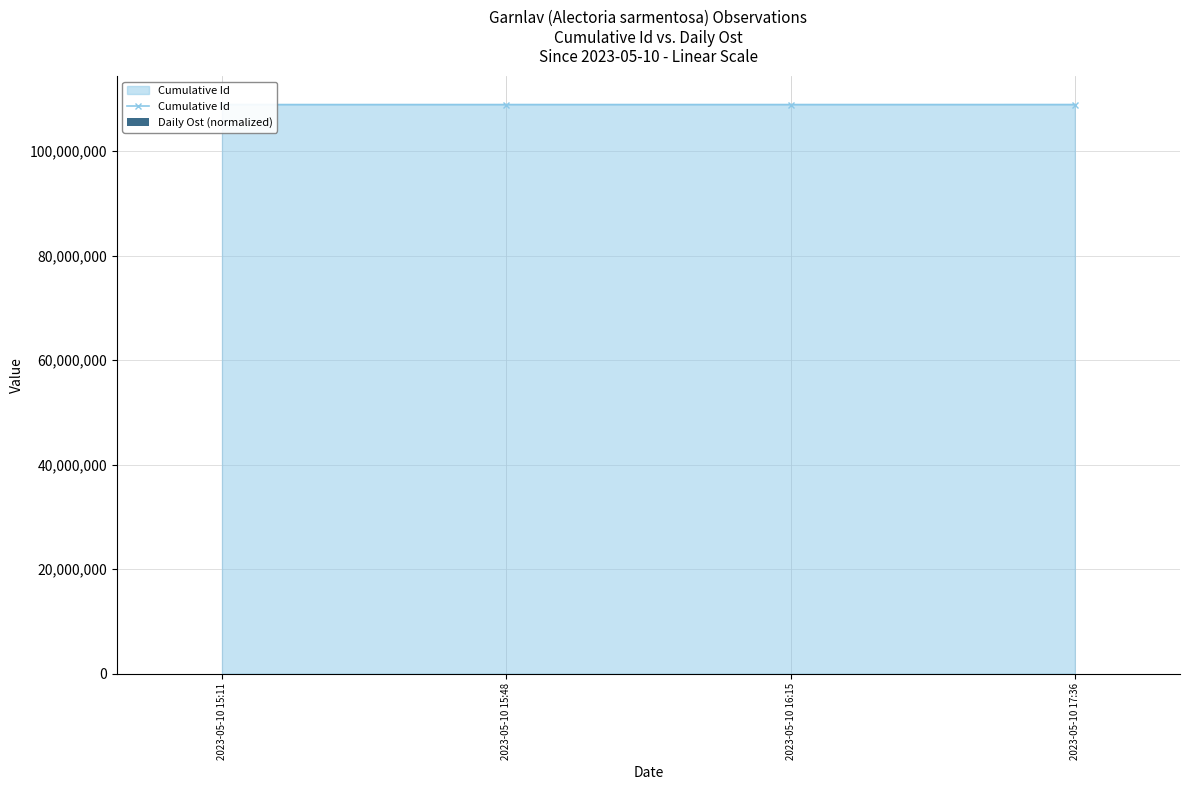

What is the total value across all series at 2023-05-10 17:36?

108945806.0